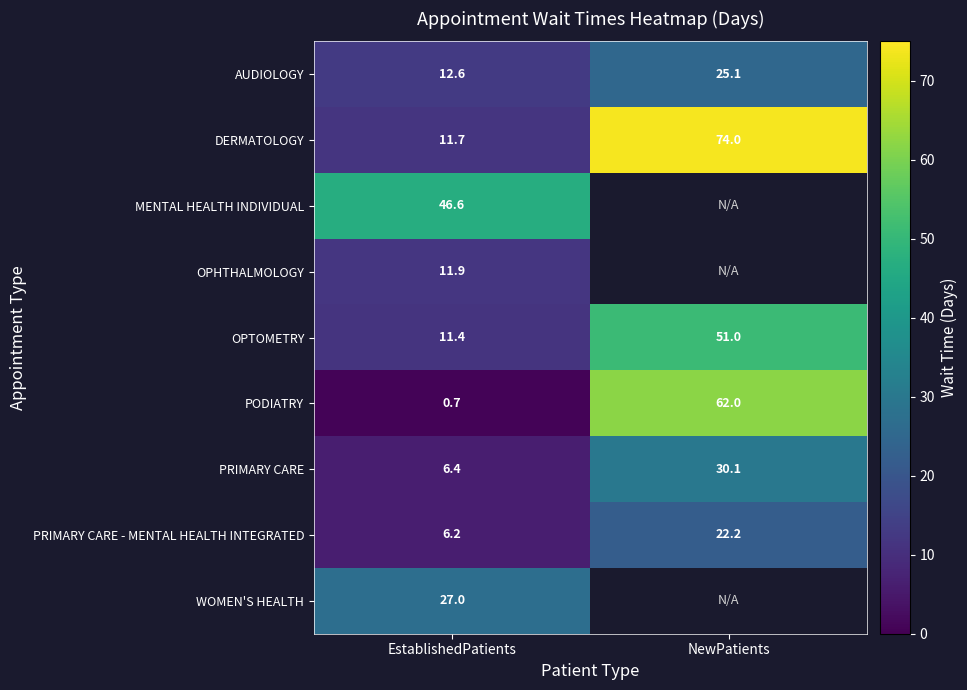

What is the smallest value displayed?

0.7